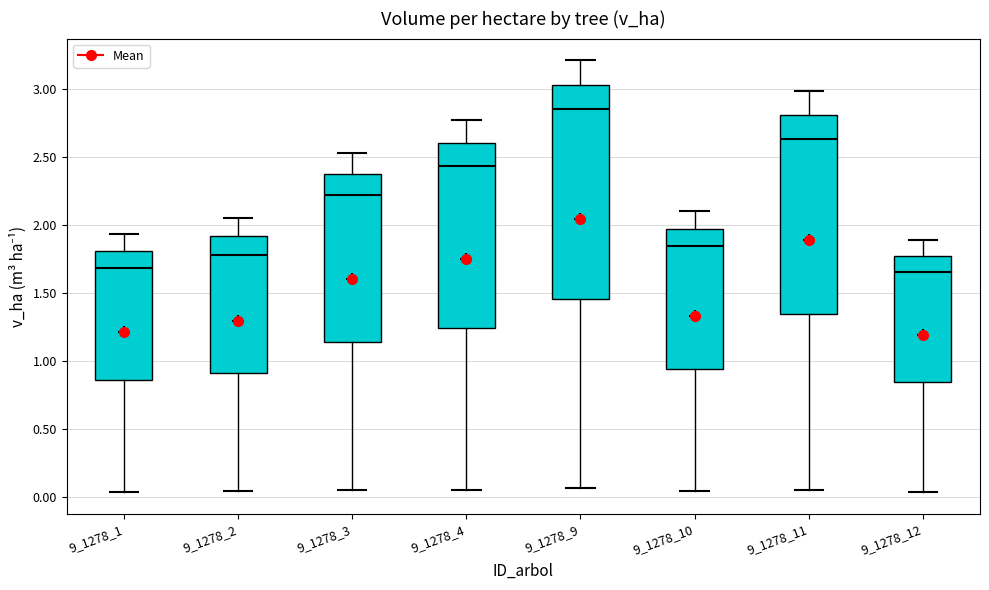

Which box is the tallest, from its lower edge to its upper edge?

9_1278_9